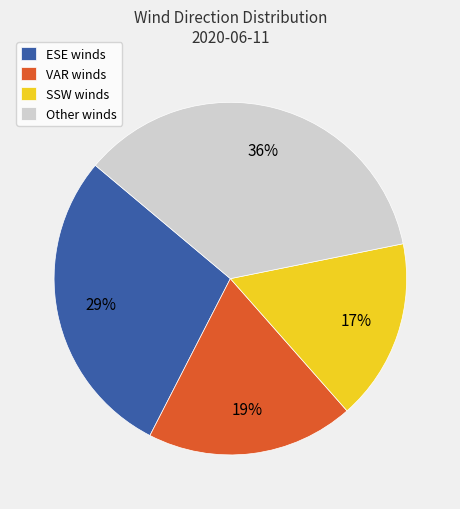

Which category has the smallest portion of the pie?

SSW winds